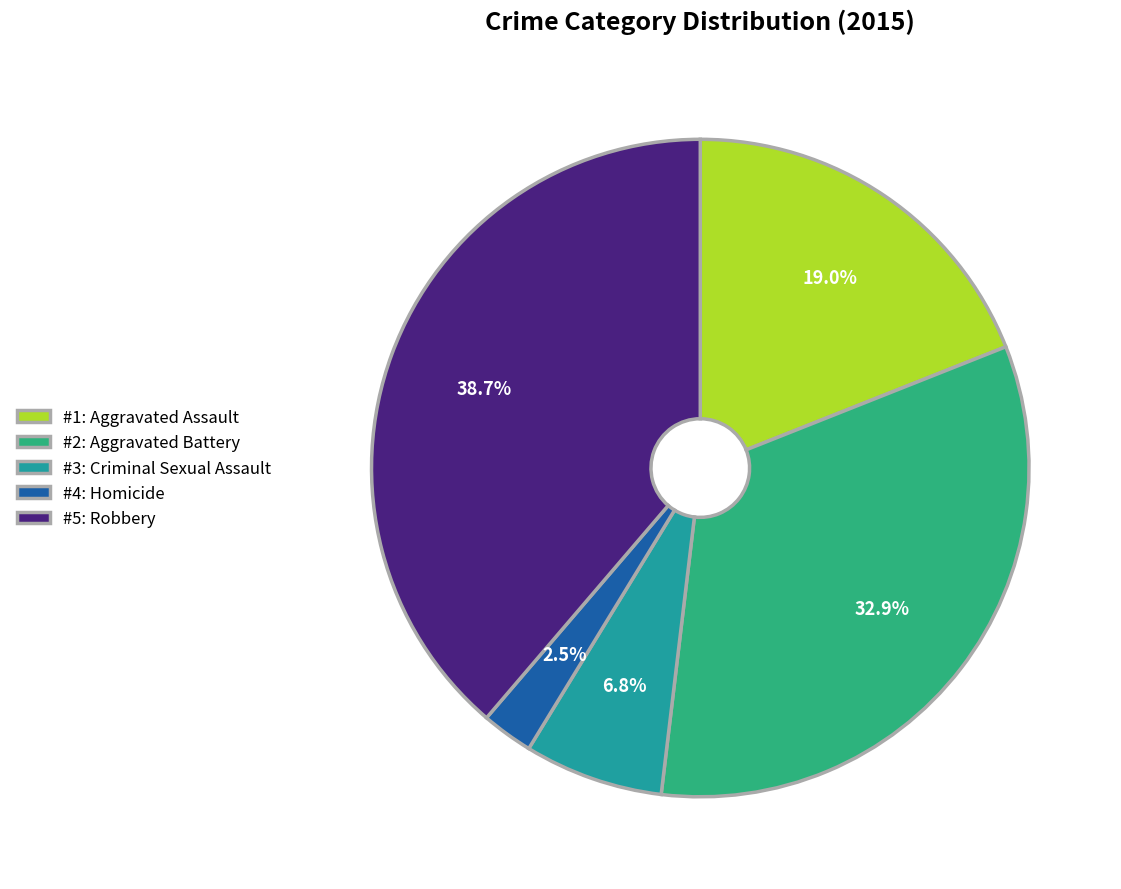

Which has a higher value, #2: Aggravated Battery or #3: Criminal Sexual Assault?

#2: Aggravated Battery